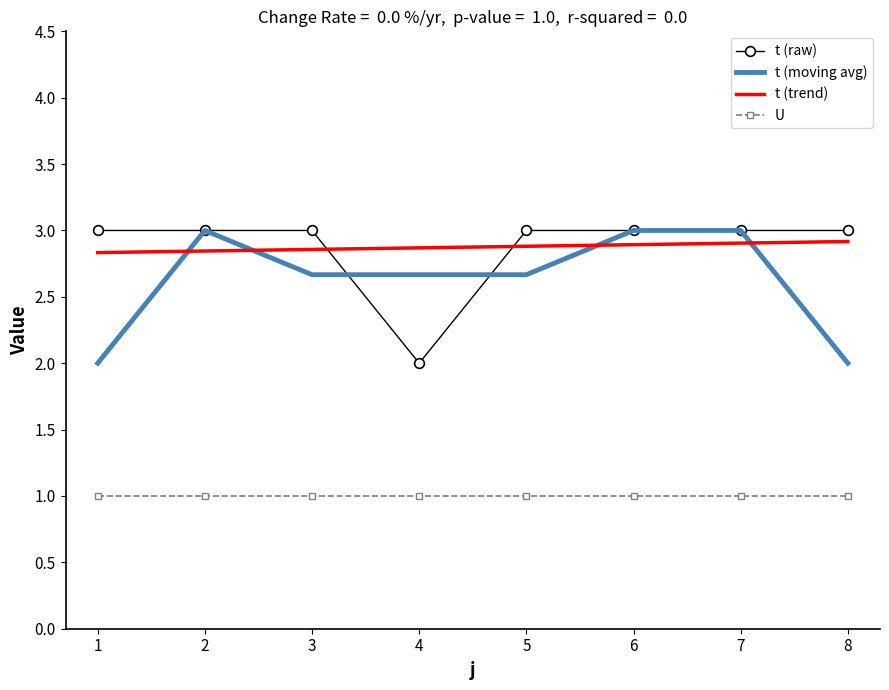

Between which two adjacent categories do t (trend) and t (moving avg) first intersect?

1 and 2